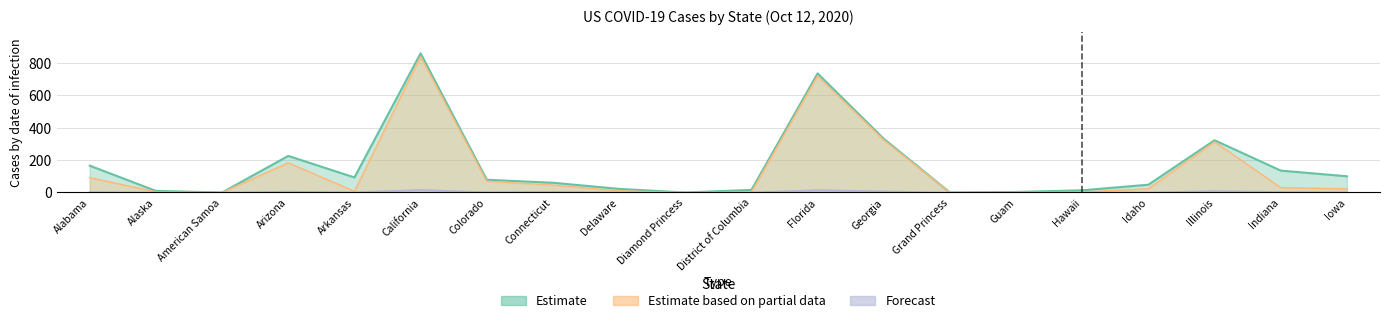

True or false: Deaths has a value of 5.3 at California.

False